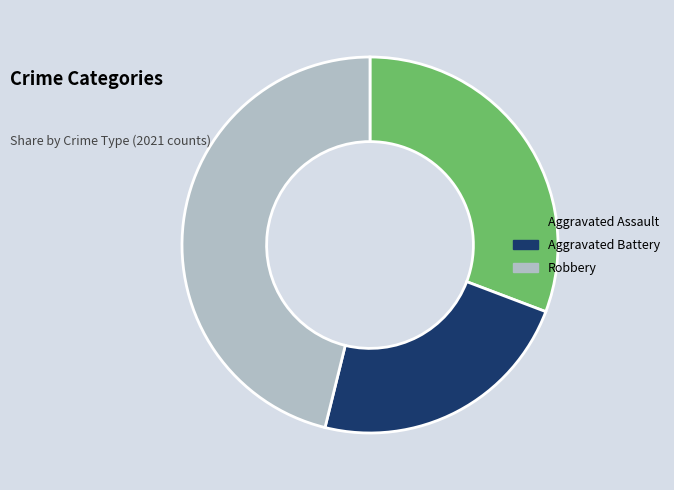

What is the smallest slice in the pie chart?

Aggravated Battery